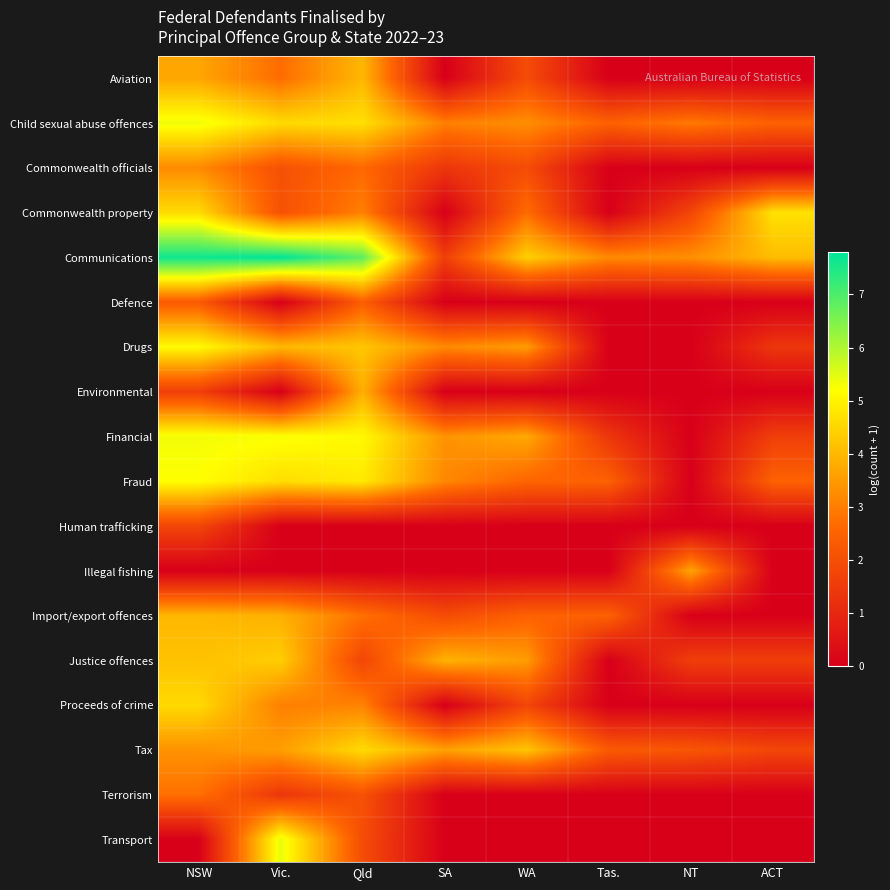

Reading left to right, extract all data points from this chart.

Aviation: NSW=3.7	Vic.=2.7	Qld=4.0	SA=0.0	WA=1.9	Tas.=0.0	NT=0.0	ACT=0.0
Child sexual abuse offences: NSW=5.4	Vic.=4.6	Qld=4.7	SA=3.0	WA=3.3	Tas.=2.5	NT=2.9	ACT=2.5
Commonwealth officials: NSW=3.2	Vic.=2.1	Qld=2.6	SA=1.4	WA=1.9	Tas.=0.0	NT=0.0	ACT=0.0
Commonwealth property: NSW=4.6	Vic.=2.1	Qld=3.0	SA=0.0	WA=2.7	Tas.=0.0	NT=1.8	ACT=4.7
Communications: NSW=7.6	Vic.=7.8	Qld=6.8	SA=1.6	WA=4.4	Tas.=3.2	NT=3.3	ACT=4.1
Defence: NSW=2.3	Vic.=0.0	Qld=2.4	SA=0.0	WA=0.0	Tas.=0.0	NT=0.0	ACT=0.0
Drugs: NSW=5.1	Vic.=4.0	Qld=4.2	SA=3.2	WA=3.5	Tas.=0.0	NT=0.0	ACT=1.4
Environmental: NSW=1.6	Vic.=0.0	Qld=3.9	SA=0.0	WA=0.0	Tas.=0.0	NT=0.0	ACT=0.0
Financial: NSW=5.3	Vic.=5.3	Qld=5.1	SA=3.4	WA=3.7	Tas.=1.4	NT=0.0	ACT=1.6
Fraud: NSW=5.2	Vic.=4.6	Qld=4.8	SA=3.2	WA=2.6	Tas.=2.5	NT=0.0	ACT=2.5
Human trafficking: NSW=1.8	Vic.=0.0	Qld=0.0	SA=0.0	WA=0.0	Tas.=0.0	NT=0.0	ACT=0.0
Illegal fishing: NSW=0.0	Vic.=0.0	Qld=0.0	SA=0.0	WA=0.0	Tas.=0.0	NT=3.7	ACT=0.0
Import/export offences: NSW=4.0	Vic.=3.9	Qld=2.8	SA=1.9	WA=2.5	Tas.=2.5	NT=0.0	ACT=0.0
Justice offences: NSW=4.2	Vic.=4.4	Qld=1.8	SA=3.9	WA=3.5	Tas.=0.0	NT=1.6	ACT=1.6
Proceeds of crime: NSW=4.6	Vic.=3.0	Qld=3.1	SA=0.0	WA=1.8	Tas.=0.0	NT=0.0	ACT=0.0
Tax: NSW=3.4	Vic.=3.6	Qld=4.6	SA=3.6	WA=4.2	Tas.=2.3	NT=2.2	ACT=1.8
Terrorism: NSW=2.8	Vic.=1.4	Qld=2.1	SA=0.0	WA=0.0	Tas.=0.0	NT=0.0	ACT=0.0
Transport: NSW=0.0	Vic.=5.4	Qld=1.9	SA=0.0	WA=0.0	Tas.=0.0	NT=0.0	ACT=0.0